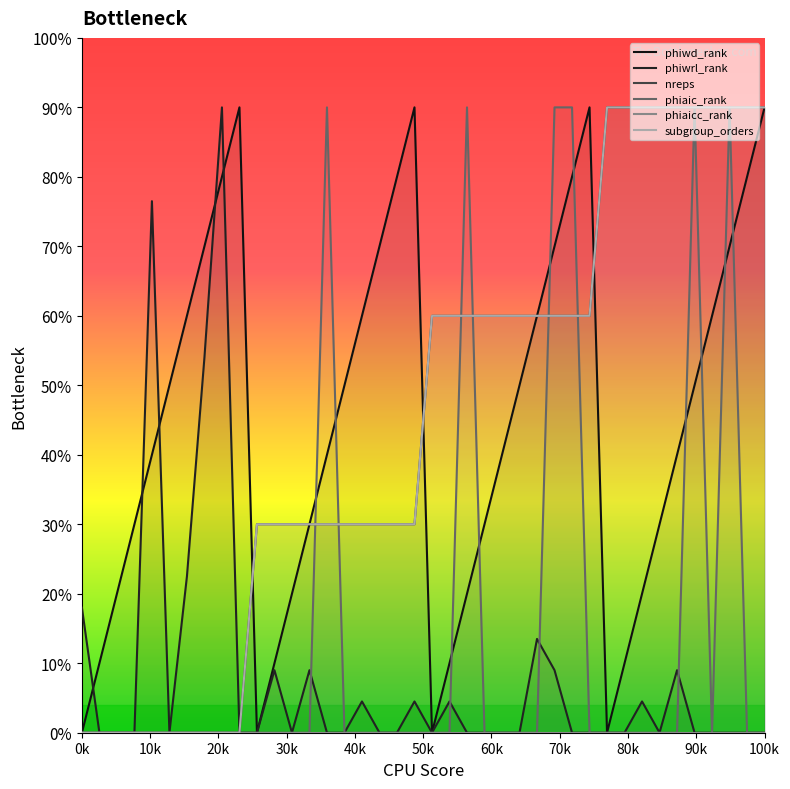

Reading left to right, extract all data points from this chart.

phiwd_rank: 0.0	1.0	2.0	3.0	4.0	5.0	6.0	7.0	8.0	9.0	0.0	1.0	2.0	3.0	4.0	5.0	6.0	7.0	8.0	9.0	0.0	1.0	2.0	3.0	4.0	5.0	6.0	7.0	8.0	9.0	0.0	1.0	2.0	3.0	4.0	5.0	6.0	7.0	8.0	9.0
phiwrl_rank: 1.8	0.0	0.0	0.0	7.6	0.0	2.2	5.4	9.0	0.0	0.0	0.9	0.0	0.9	0.0	0.0	0.5	0.0	0.0	0.5	0.0	0.5	0.0	0.0	0.0	0.0	1.3	0.9	0.0	0.0	0.0	0.0	0.5	0.0	0.9	0.0	0.0	0.0	0.0	0.0
nreps: 0.0	0.0	0.0	0.0	0.0	0.0	0.0	0.0	0.0	0.0	3.0	3.0	3.0	3.0	3.0	3.0	3.0	3.0	3.0	3.0	6.0	6.0	6.0	6.0	6.0	6.0	6.0	6.0	6.0	6.0	9.0	9.0	9.0	9.0	9.0	9.0	9.0	9.0	9.0	9.0
phiaic_rank: 0.0	0.0	0.0	0.0	0.0	0.0	0.0	0.0	0.0	0.0	0.0	0.0	0.0	0.0	9.0	0.0	0.0	0.0	0.0	0.0	0.0	0.0	9.0	0.0	0.0	0.0	0.0	9.0	9.0	0.0	0.0	0.0	0.0	0.0	0.0	9.0	0.0	9.0	0.0	0.0
phiaicc_rank: 0.0	0.0	0.0	0.0	0.0	0.0	0.0	0.0	0.0	0.0	0.0	0.0	0.0	0.0	0.0	0.0	0.0	0.0	0.0	0.0	0.0	0.0	0.0	0.0	0.0	0.0	0.0	0.0	0.0	0.0	0.0	0.0	0.0	0.0	0.0	0.0	0.0	0.0	0.0	0.0
subgroup_orders: 0.0	0.0	0.0	0.0	0.0	0.0	0.0	0.0	0.0	0.0	3.0	3.0	3.0	3.0	3.0	3.0	3.0	3.0	3.0	3.0	6.0	6.0	6.0	6.0	6.0	6.0	6.0	6.0	6.0	6.0	9.0	9.0	9.0	9.0	9.0	9.0	9.0	9.0	9.0	9.0